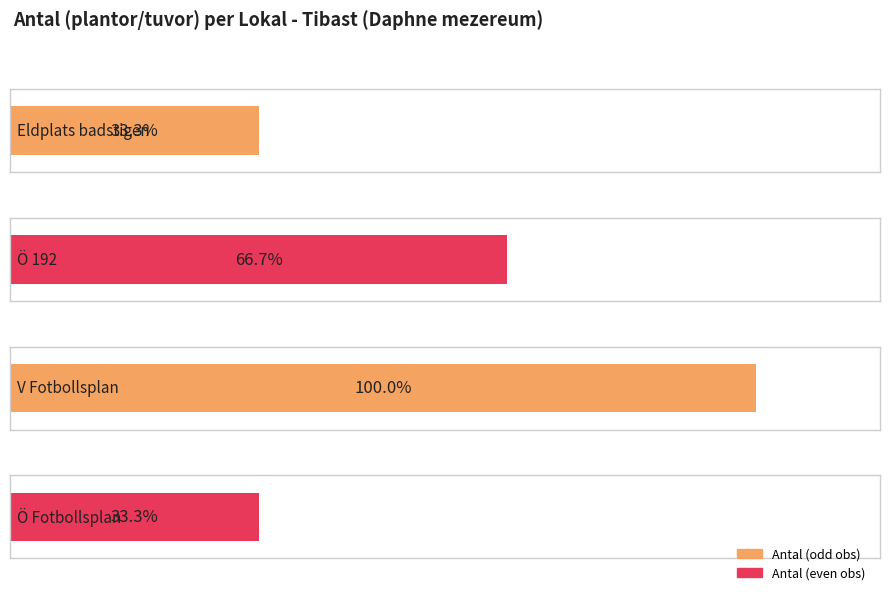

Rank the categories by value from lowest to highest.

Eldplats badstigen, Ö Fotbollsplan, Ö 192, V Fotbollsplan